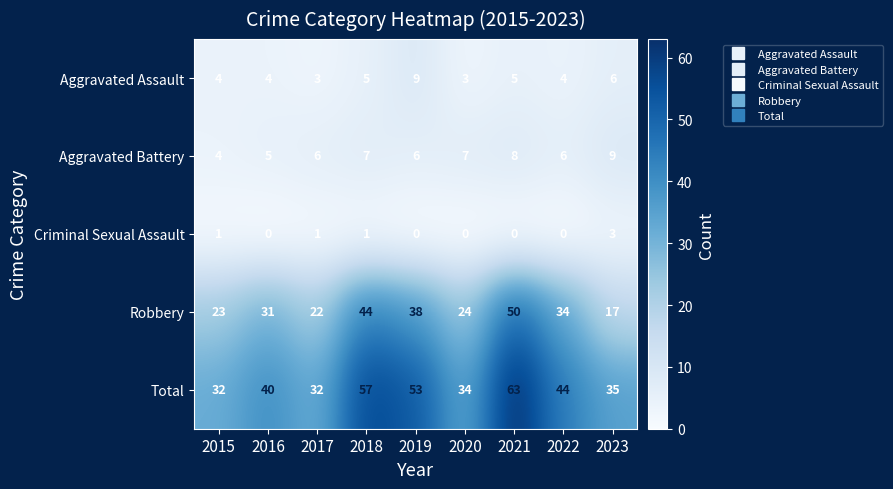

True or false: Aggravated Assault has a value of 4 at 2017.

False